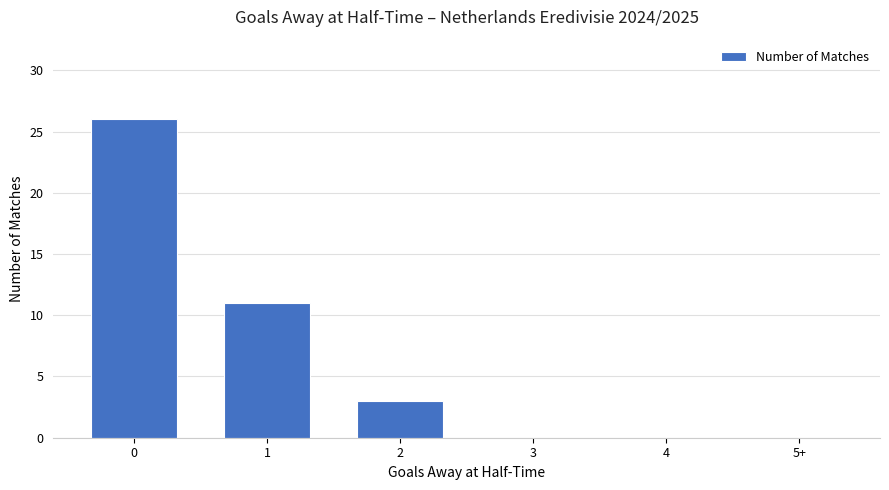

How many values are between 0 and 11?

5